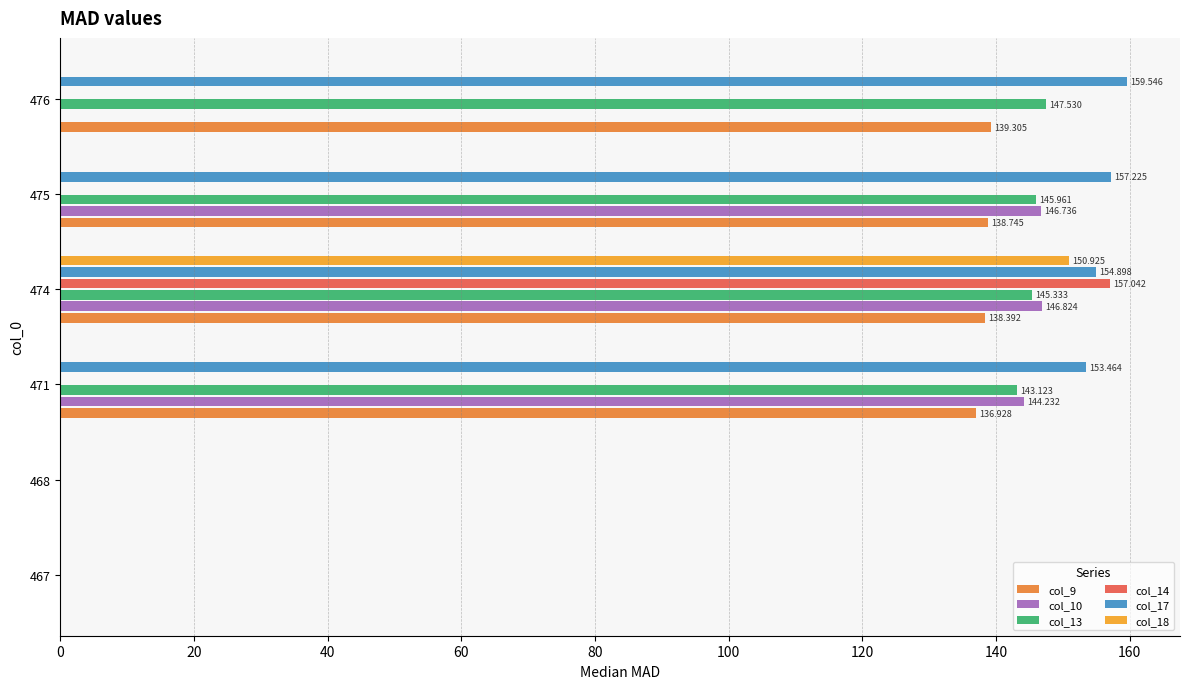

Is the value of col_18 at 475 greater than the value of col_17 at 476?

No